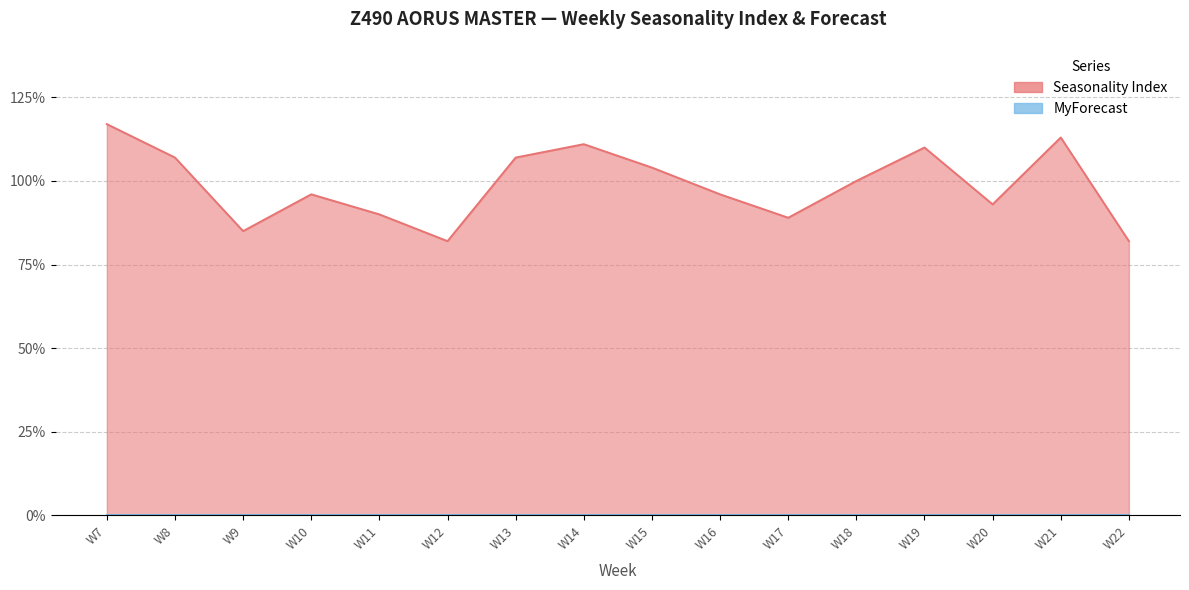

The chart shows a value of 1.7 at W7. True or false?

False